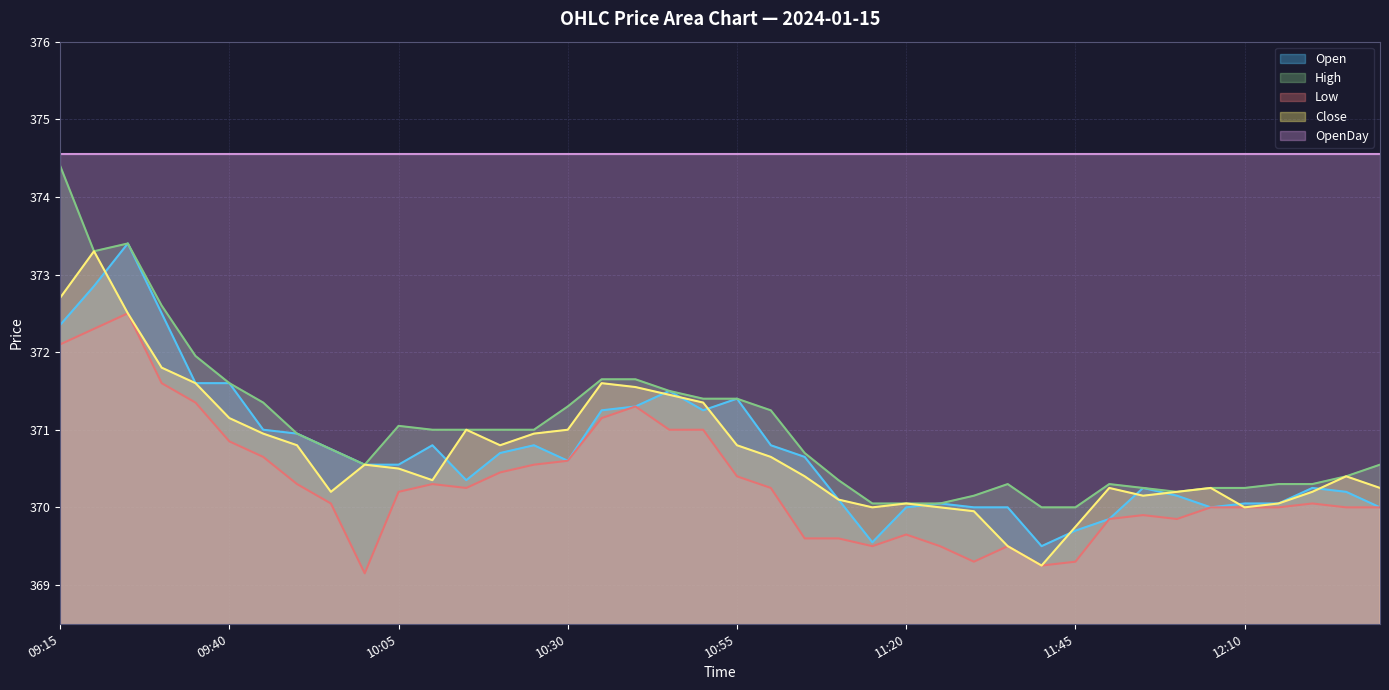

How many values in the Close series are below 370?

4